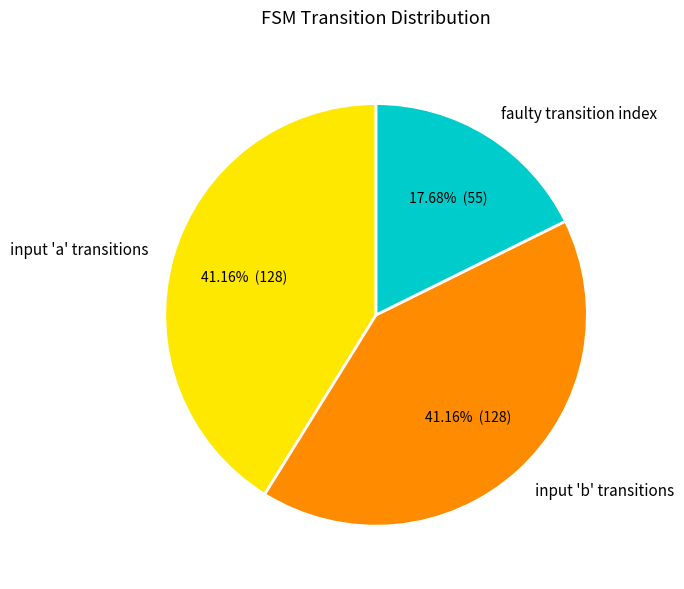

Does faulty transition index account for over 50% of the chart?

No